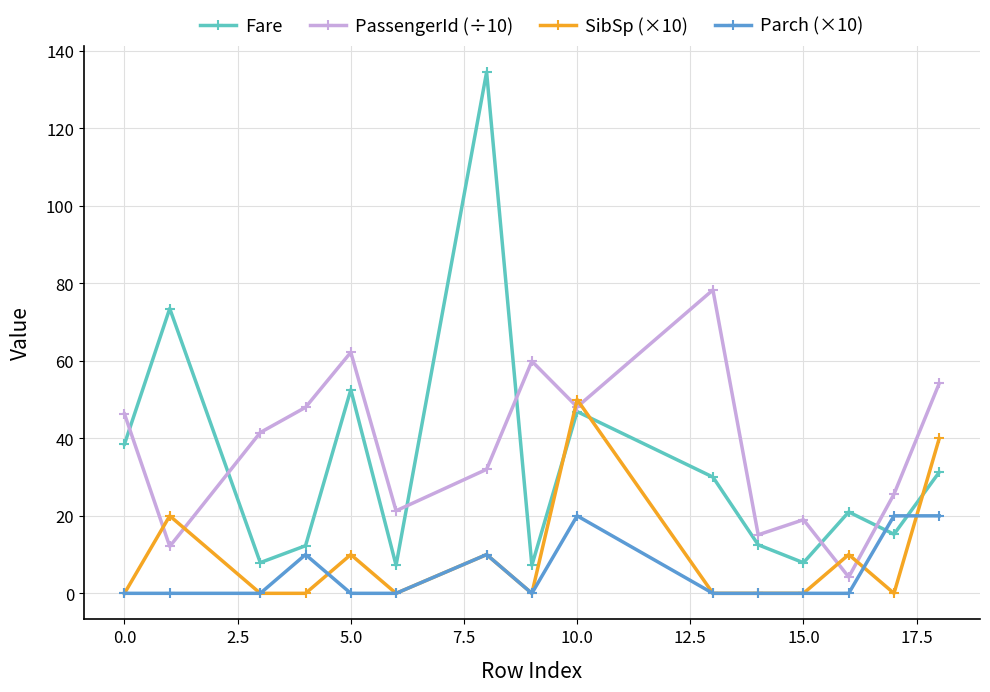

True or false: Fare and Parch (×10) intersect in this chart.

True